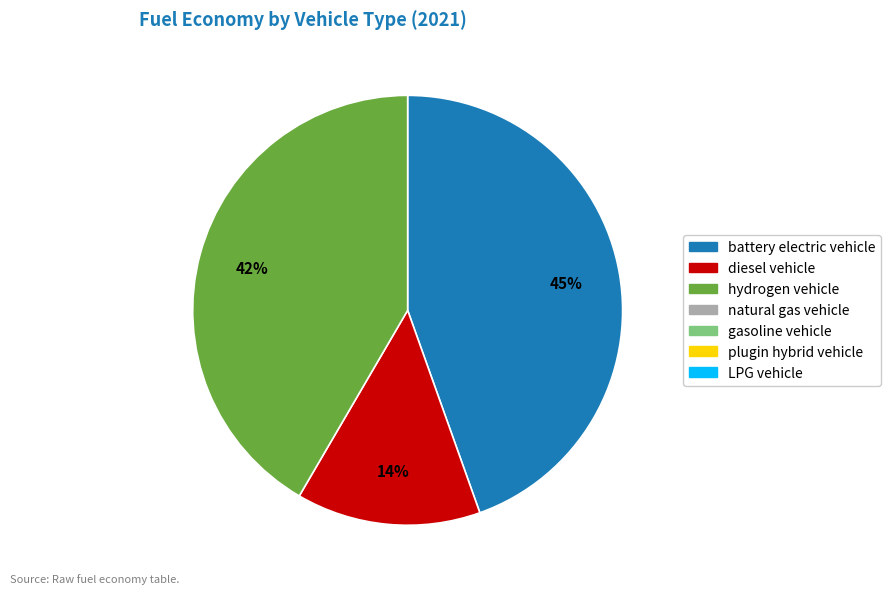

To the nearest percent, what is the average slice percentage?

33%